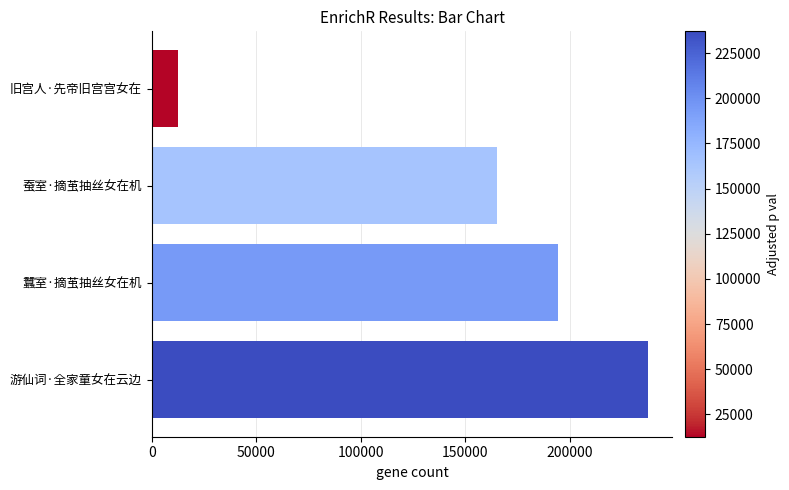

How many bars are there in total?

4